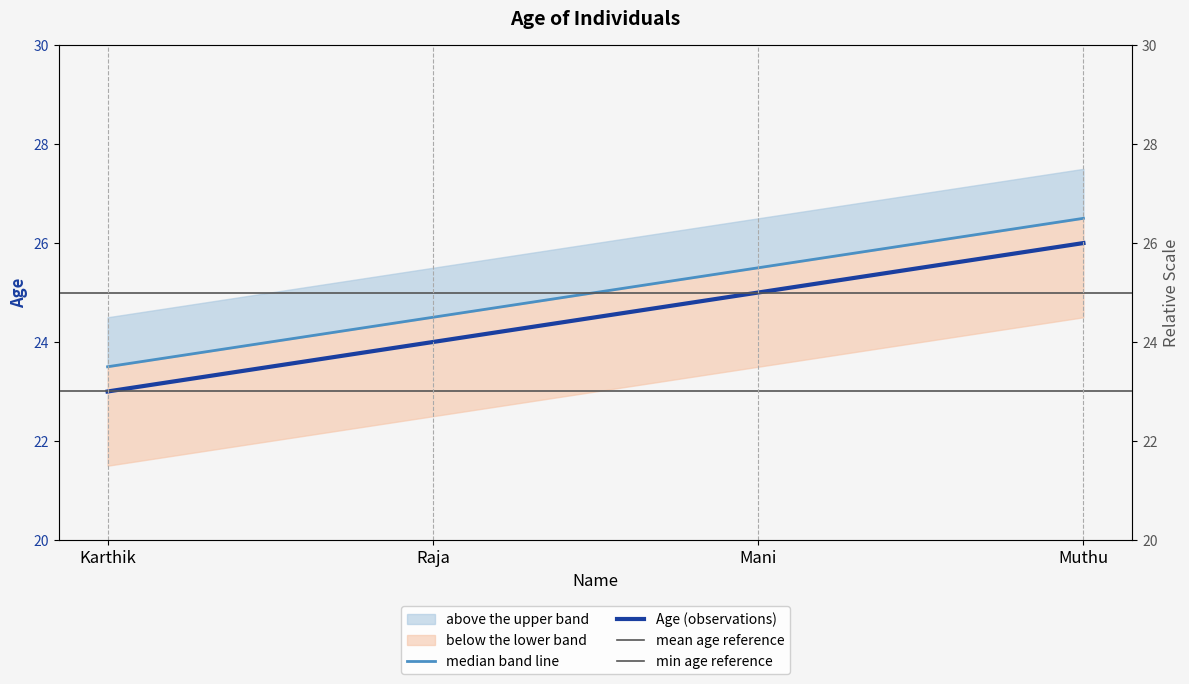

Reading left to right, extract all data points from this chart.

Karthik=23.5	Raja=24.5	Mani=25.5	Muthu=26.5